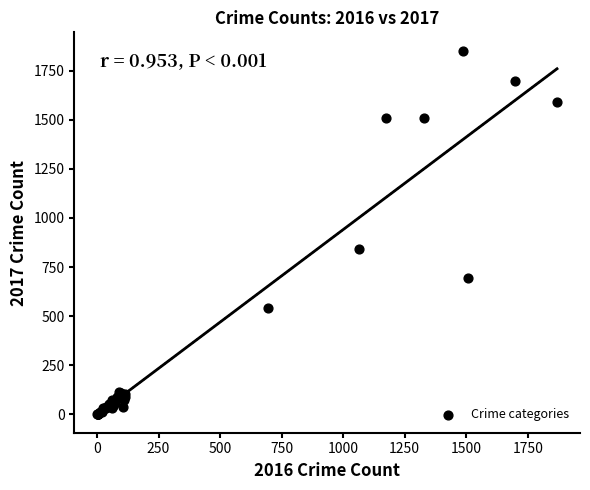

What Y value in the scatter plot is closest to 926?

840